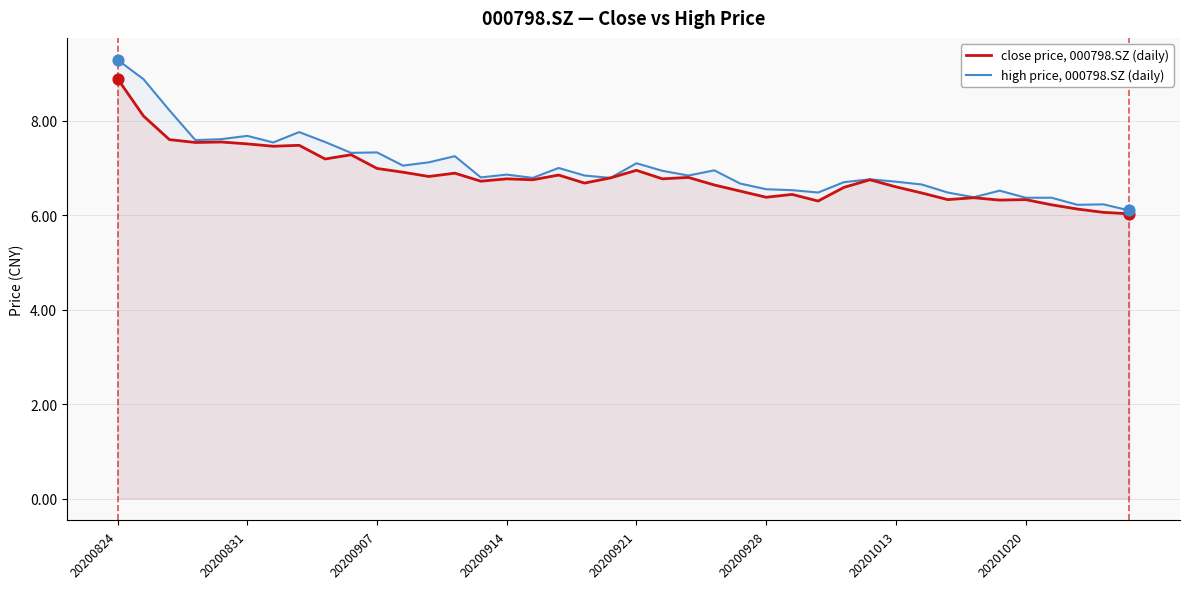

Which series has the largest total across all categories?

high price, 000798.SZ (daily)